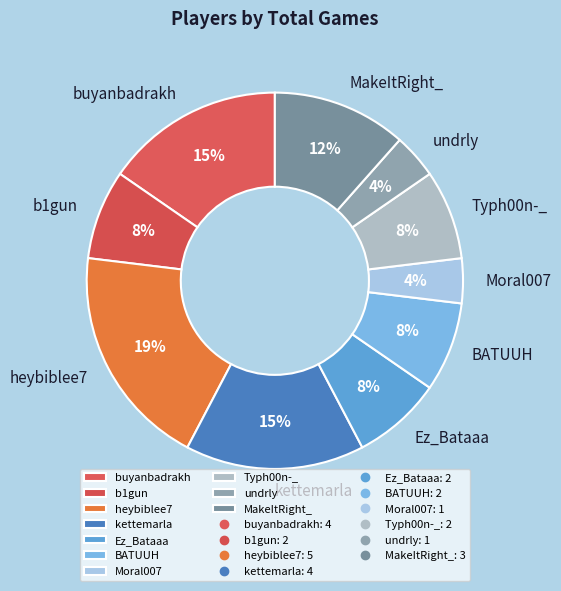

Is the sum of Ez_Bataaa and Typh00n-_ greater than half?

No